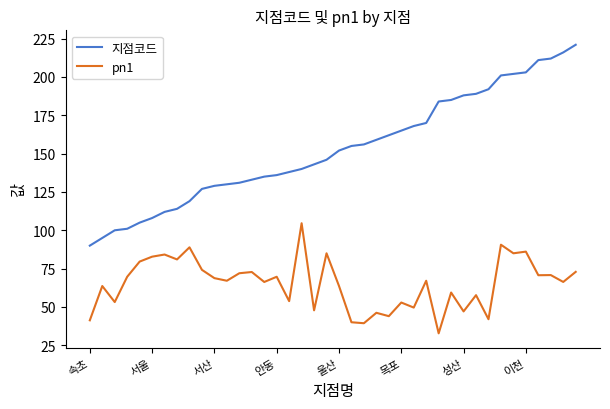

Which series has the largest total across all categories?

지점코드